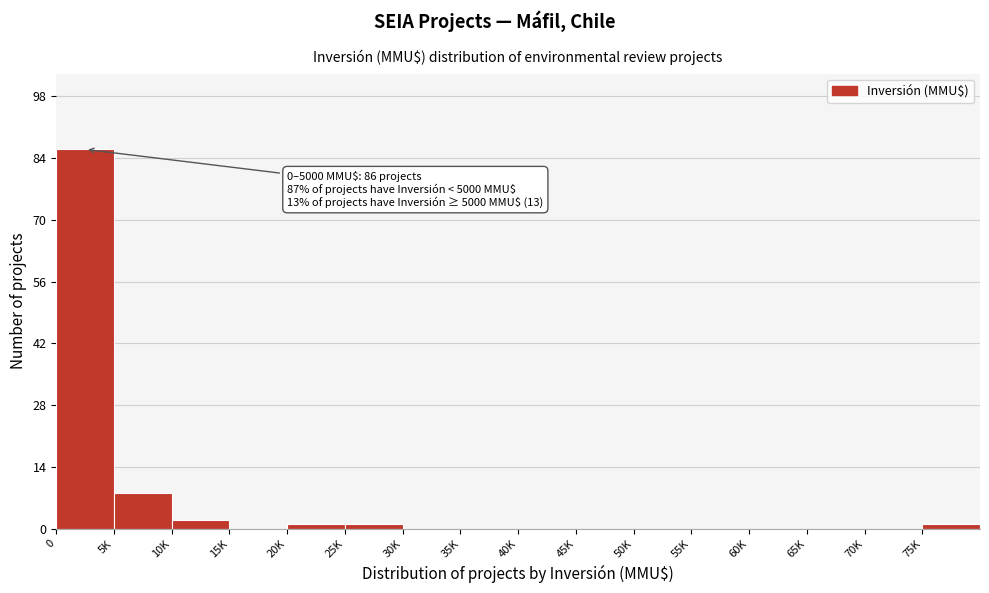

Reading left to right, what are all the values shown in this chart?

0=86	5K=8	10K=2	15K=0	20K=1	25K=1	30K=0	35K=0	40K=0	45K=0	50K=0	55K=0	60K=0	65K=0	70K=0	75K=1